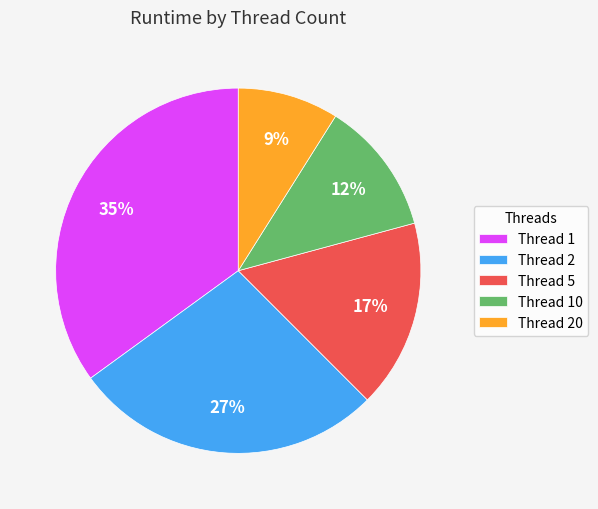

Count the number of slices in the pie.

5